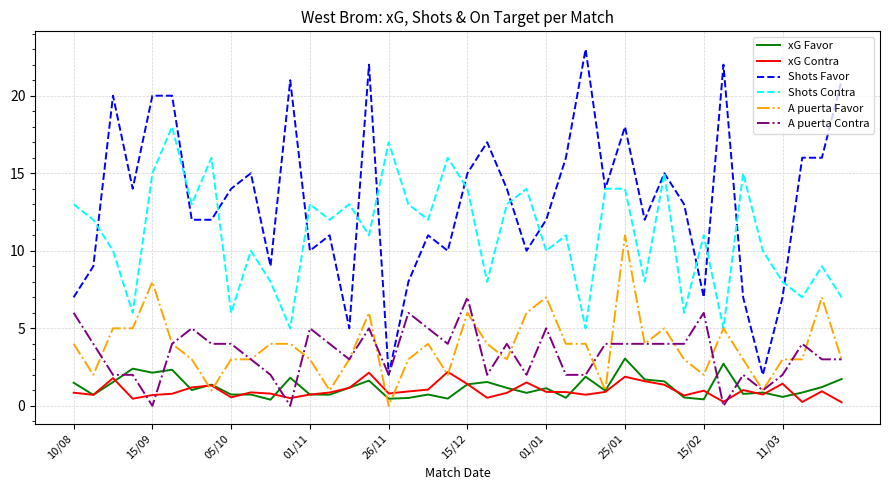

Does the chart have visible grid lines?

Yes